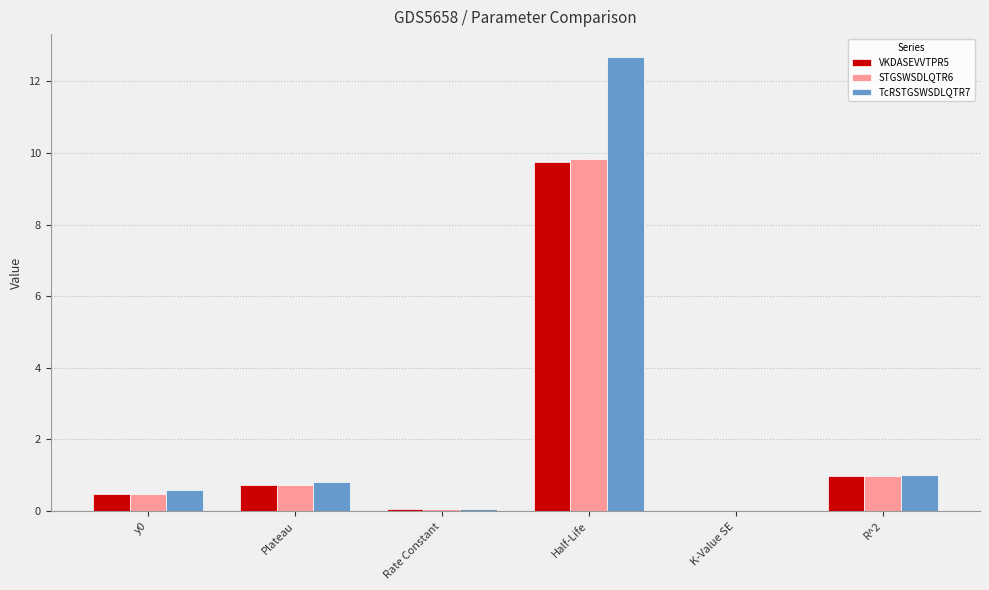

Between Plateau and K-Value SE, which series saw the biggest shift?

TcRSTGSWSDLQTR7